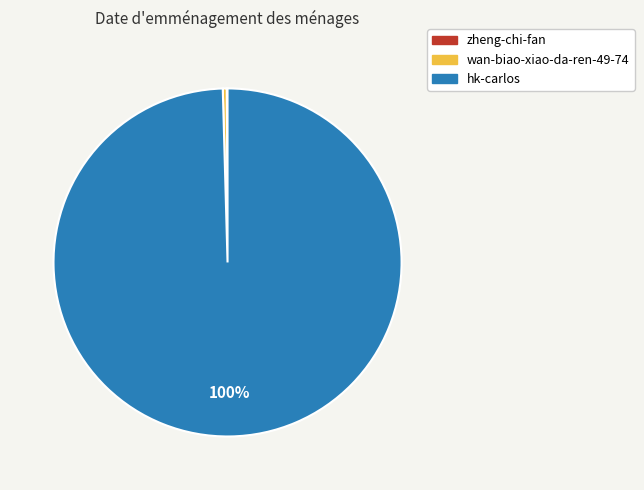

To the nearest percent, what portion does hk-carlos represent?

100%